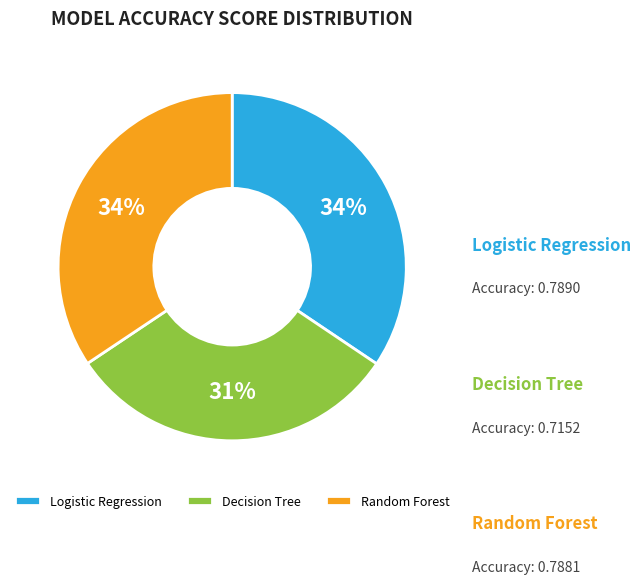

Combined, do Random Forest and Logistic Regression account for over 50%?

Yes